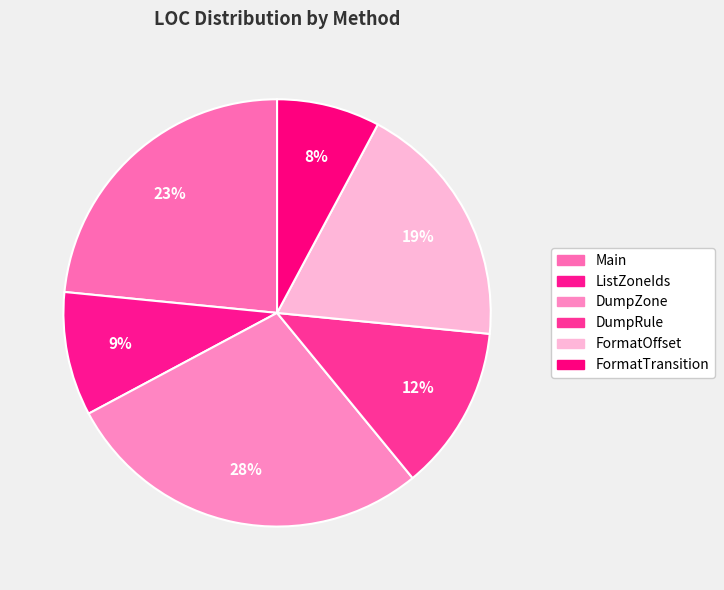

Which category has the smallest portion of the pie?

FormatTransition